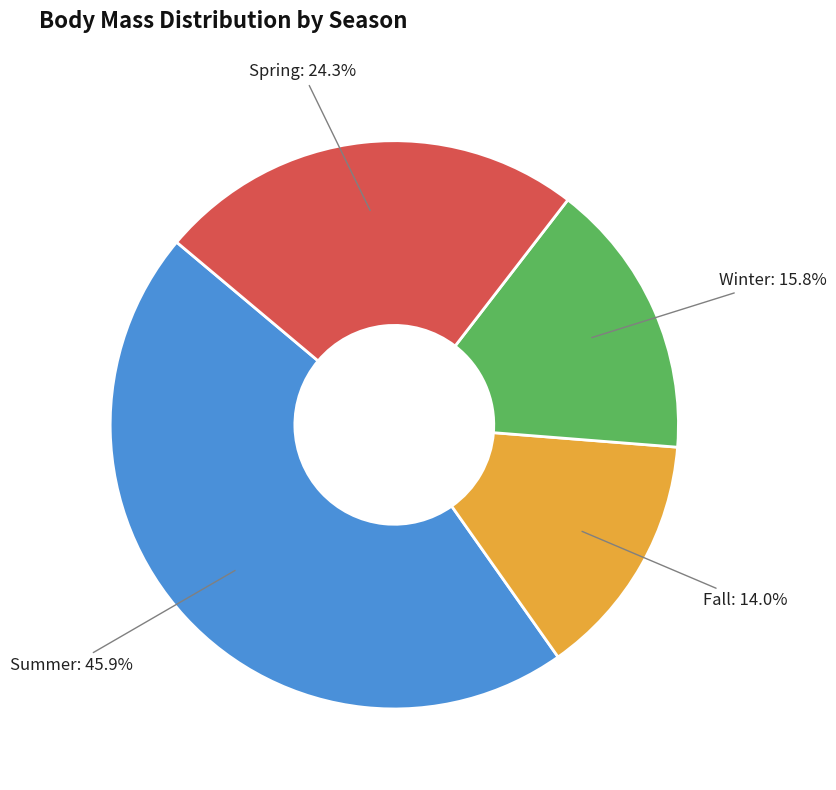

What is the ratio of the value at Winter to the value at Summer?

0.3